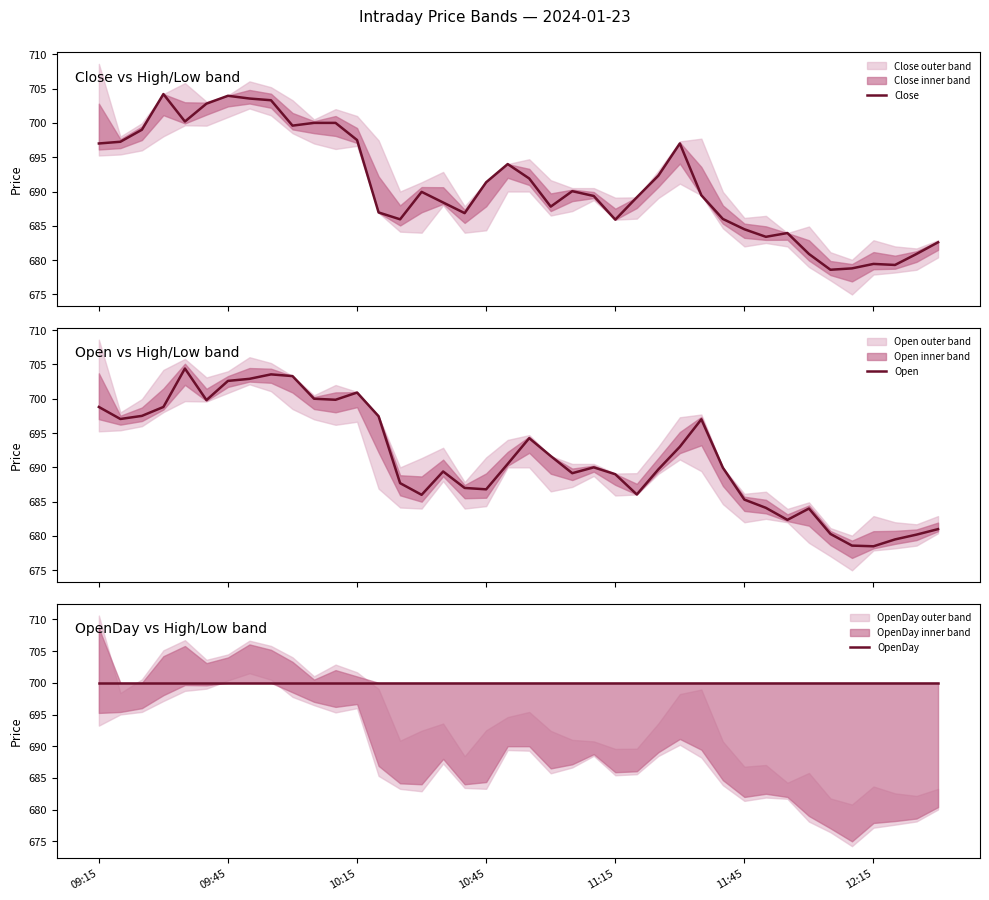

What is the sum of all OpenDay values?

28000.0